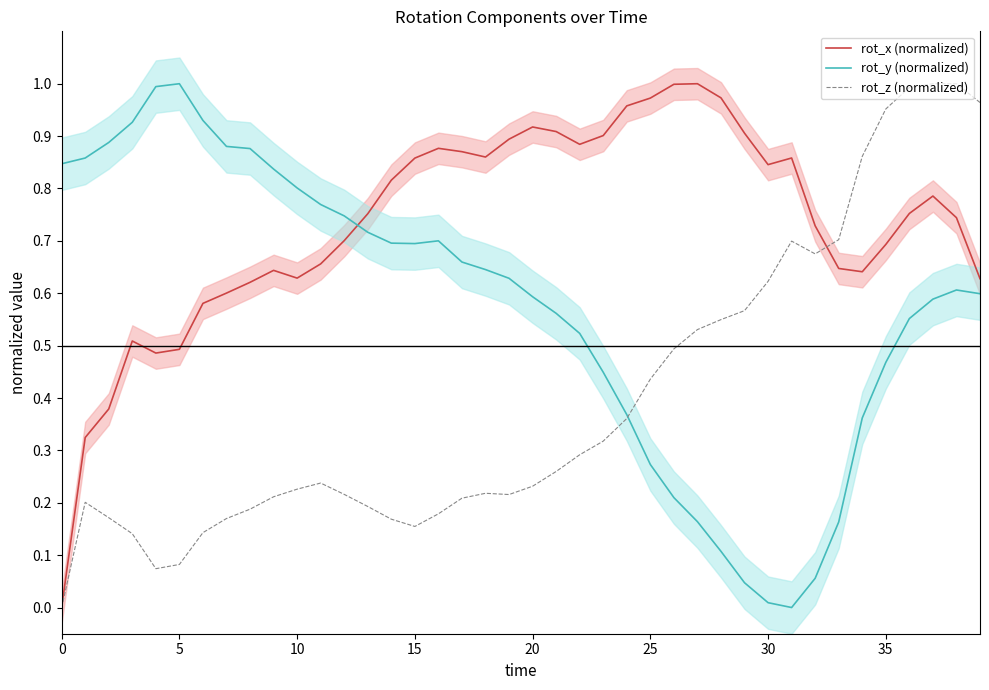

Which series ends up on top after the final intersection of rot_z (normalized) and rot_y (normalized)?

rot_z (normalized)